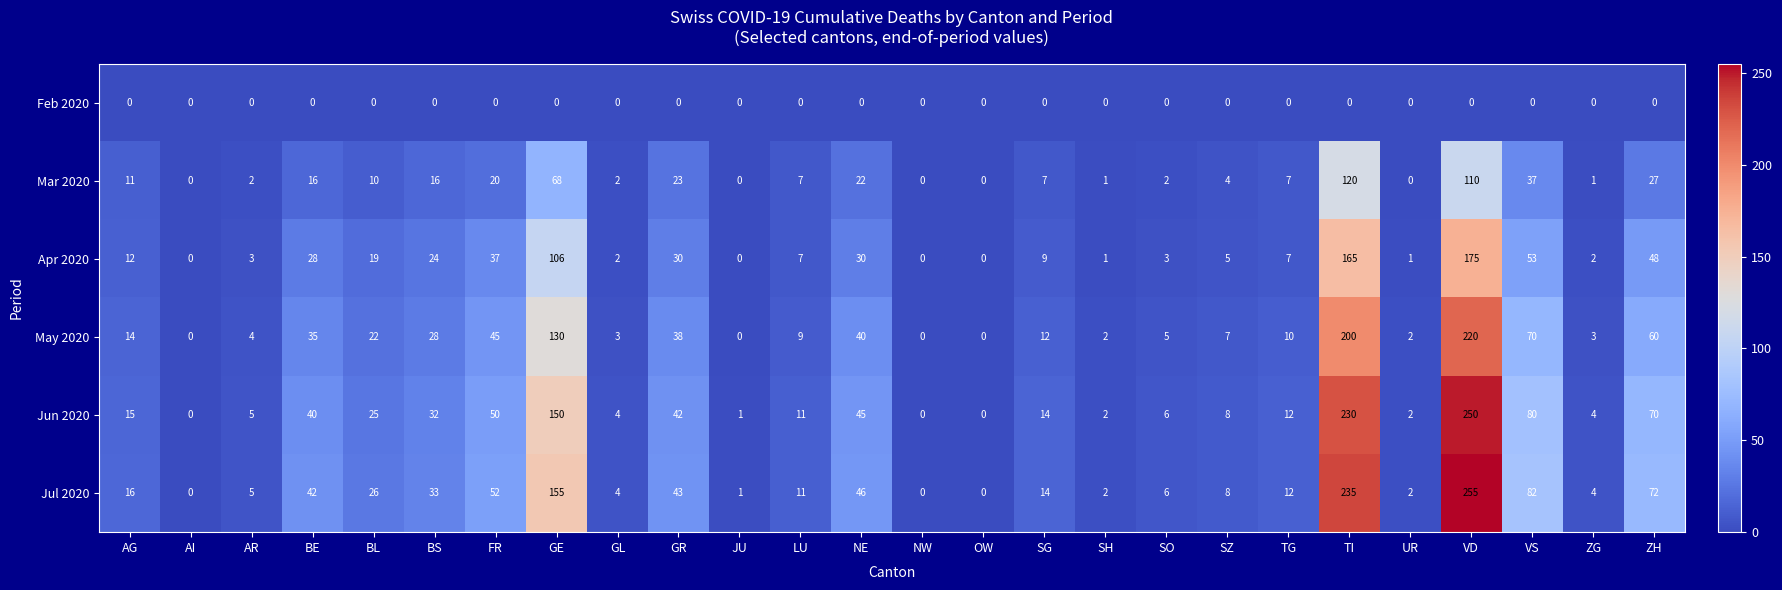

What is the difference between the Mar 2020 values at SZ and UR?

4